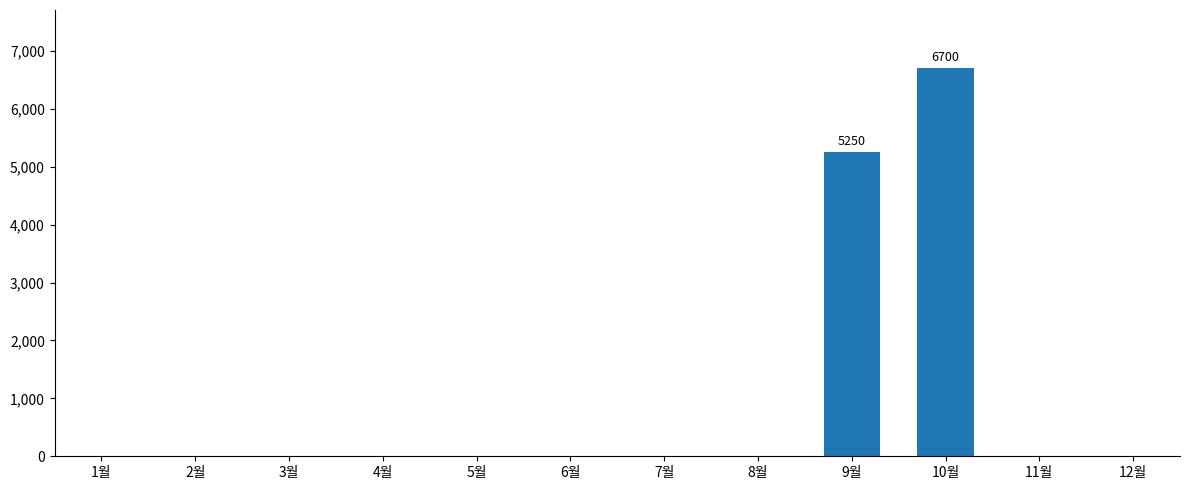

What is the sum of all values?

11950